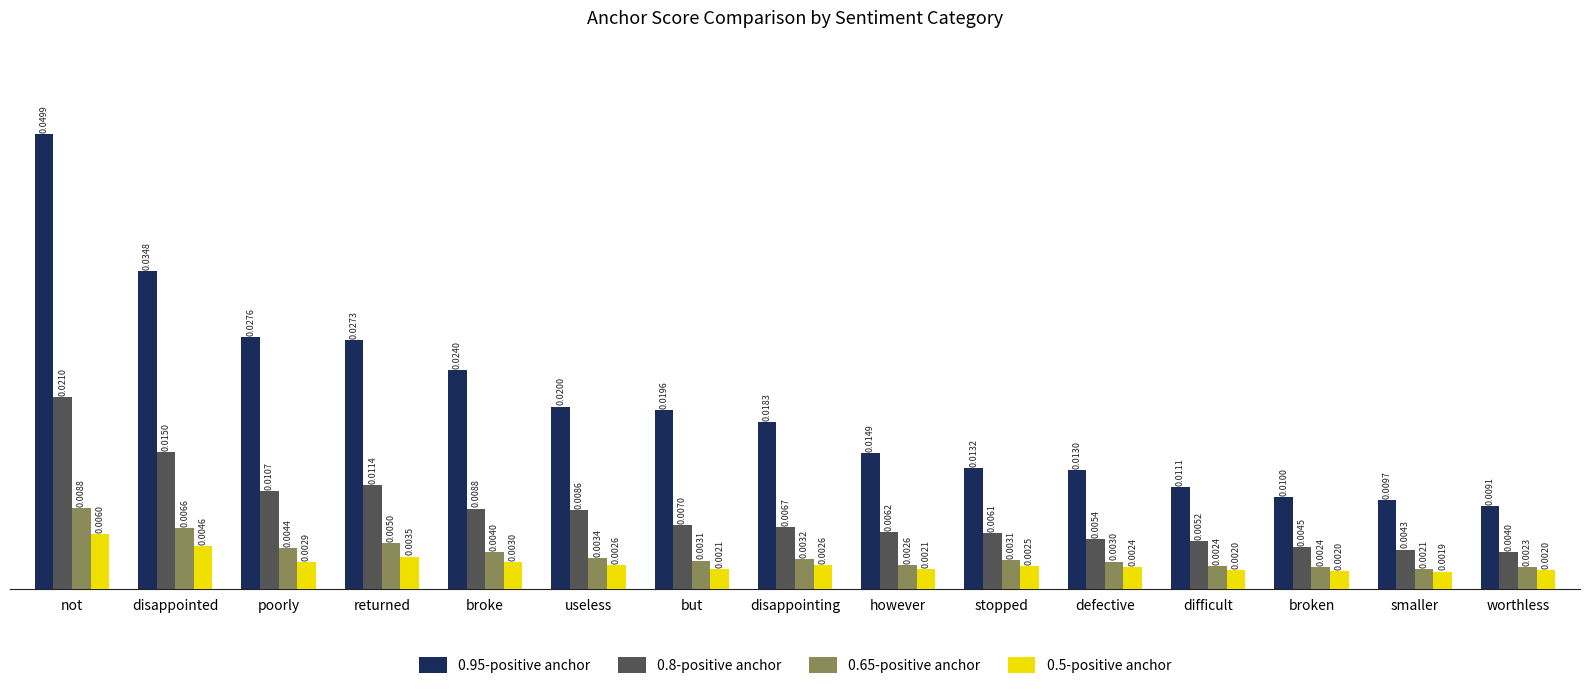

What is the label of the 3rd bar from the right?

broken